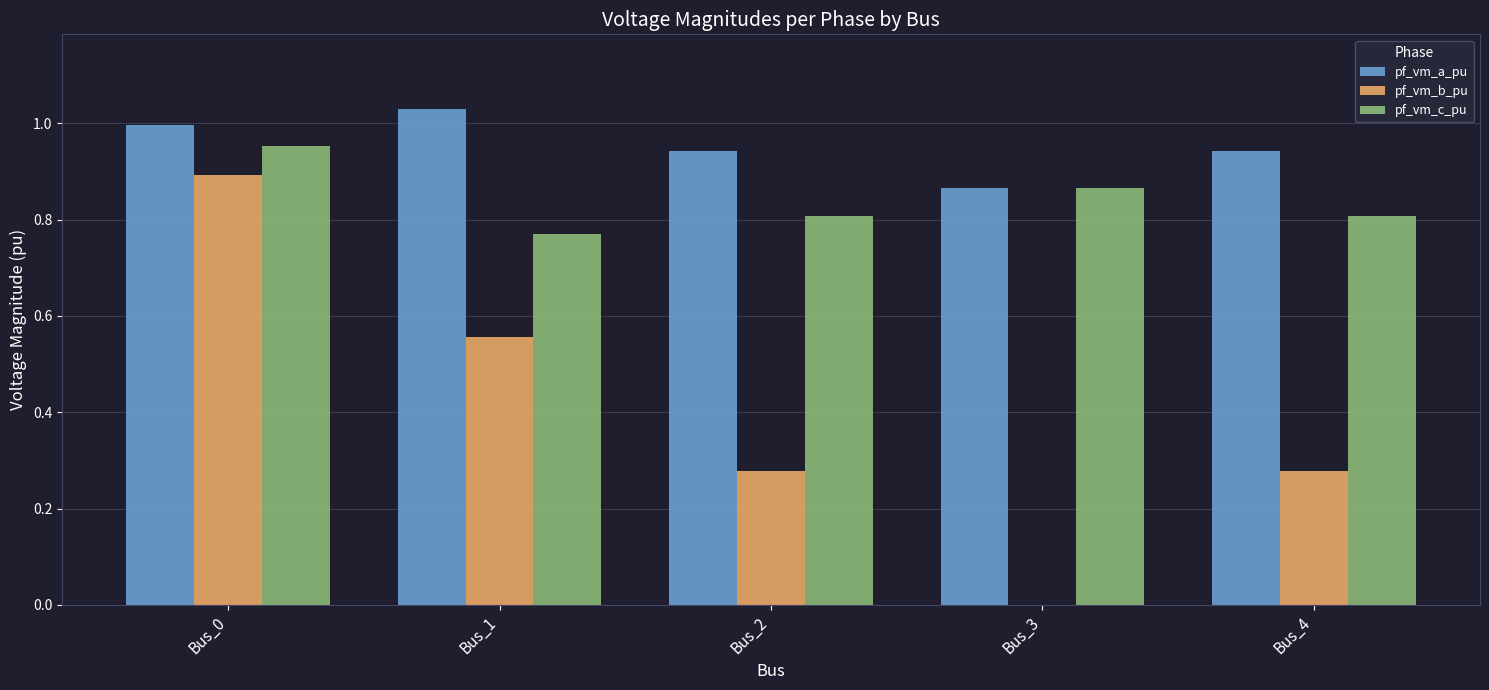

Between Bus_0 and Bus_3, which series saw the biggest shift?

pf_vm_b_pu